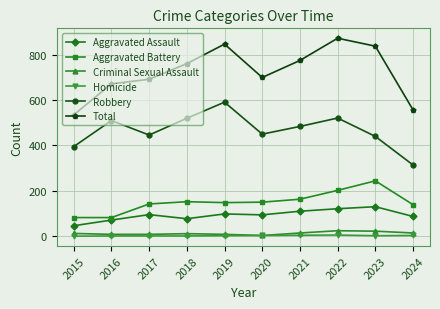

Is the value of Homicide at 2024 greater than the value of Aggravated Battery at 2019?

No